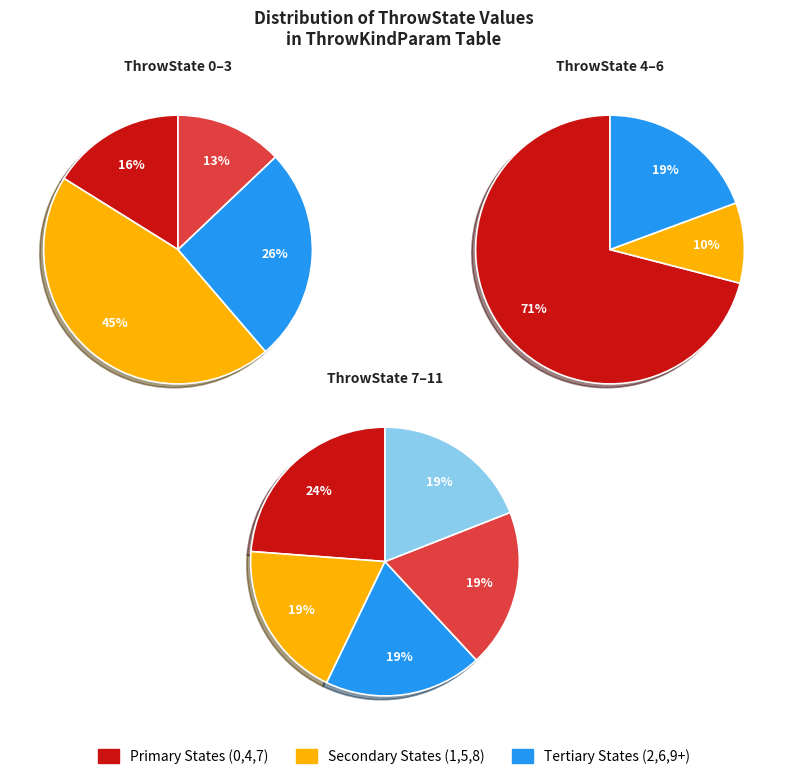

Does any single category account for the majority?

No